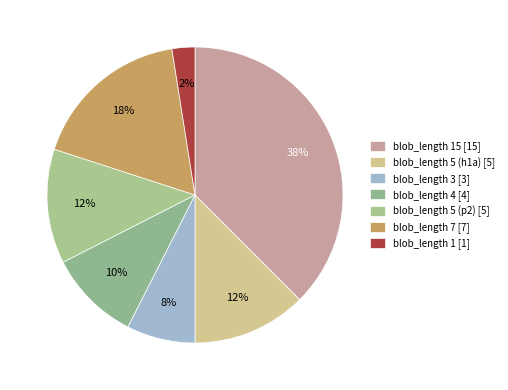

To the nearest percent, what is the average slice percentage?

14%